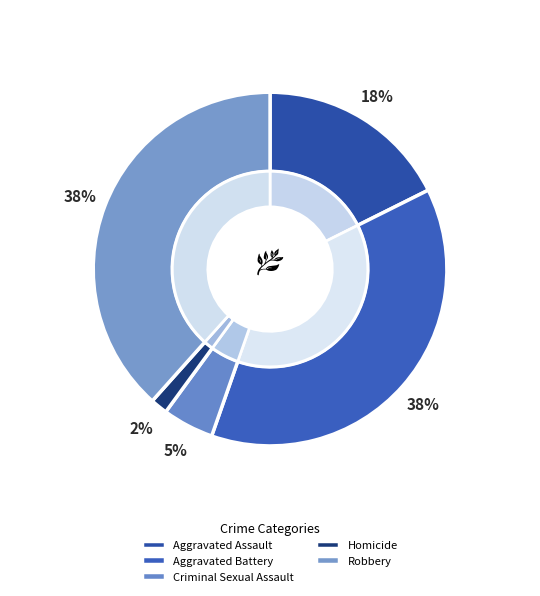

What percentage is the Homicide slice, to the nearest percent?

2%